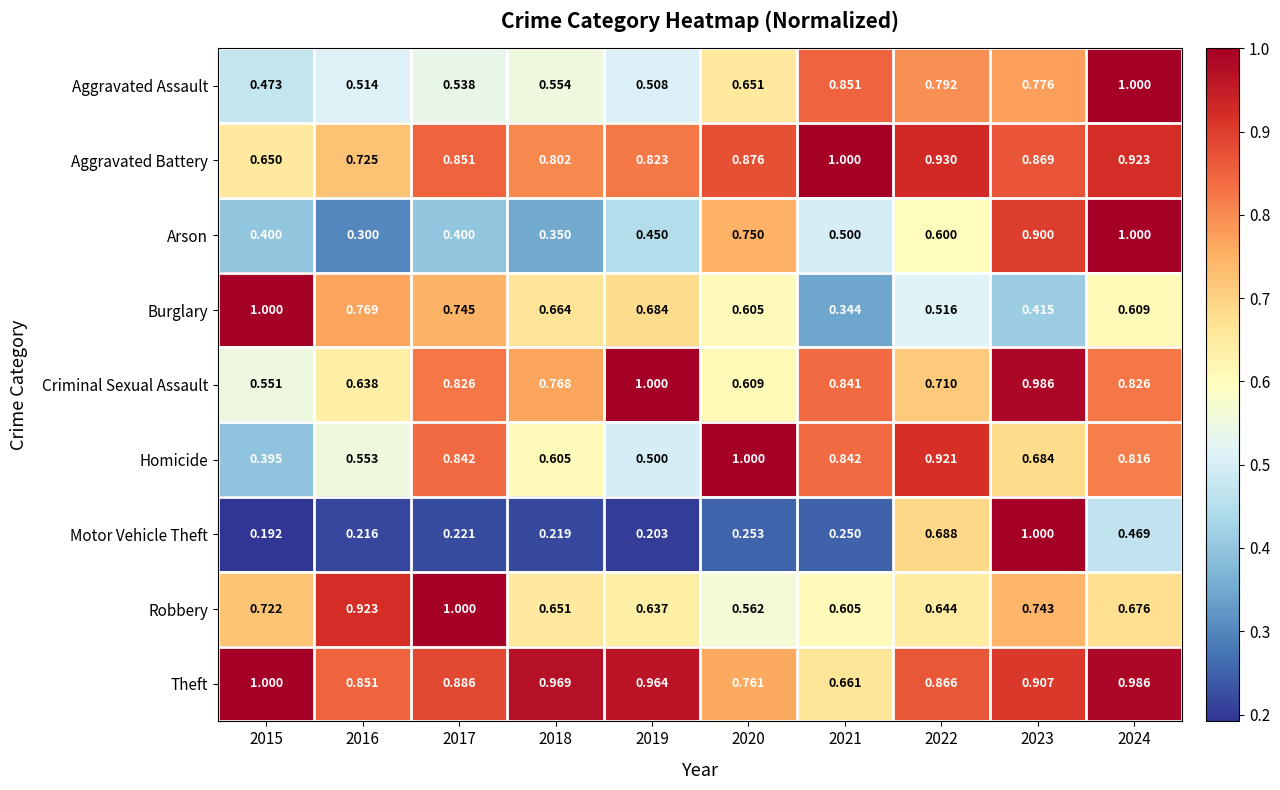

Is the value of Aggravated Battery at 2019 greater than the value of Motor Vehicle Theft at 2017?

Yes